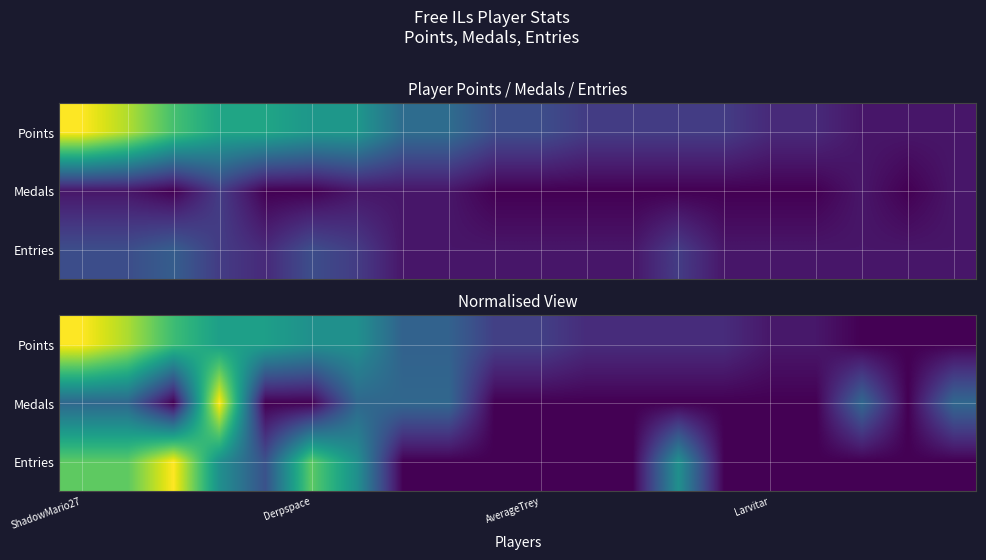

Which label corresponds to the largest value in the chart?

ShadowMario27